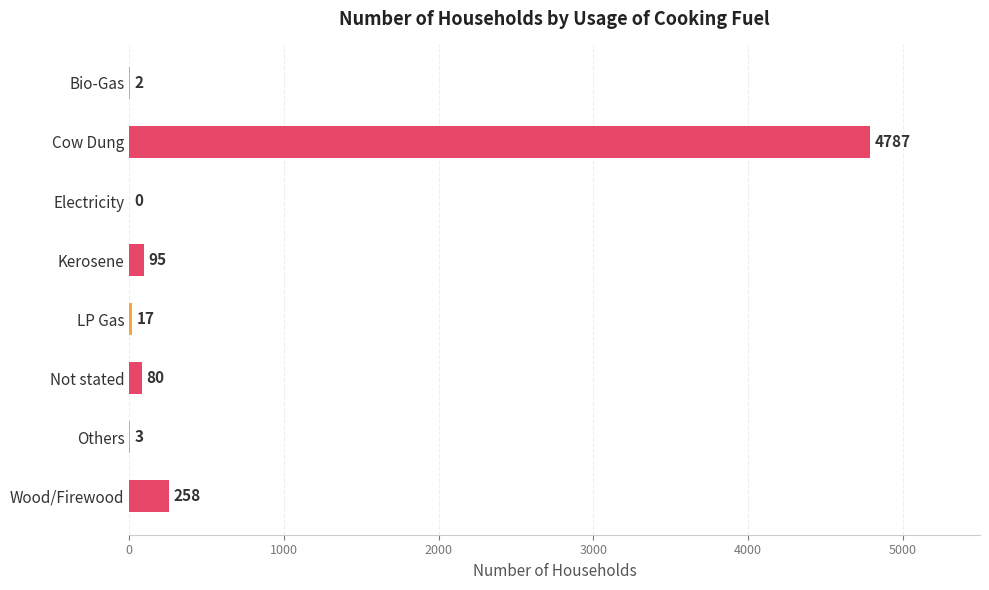

Reading top to bottom, extract all data points from this chart.

Bio-Gas=2	Cow Dung=4787	Electricity=0	Kerosene=95	LP Gas=17	Not stated=80	Others=3	Wood/Firewood=258